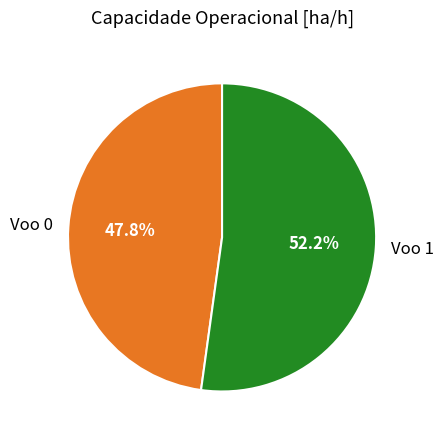

To the nearest percent, what is the difference between the largest and smallest slice percentages?

4%